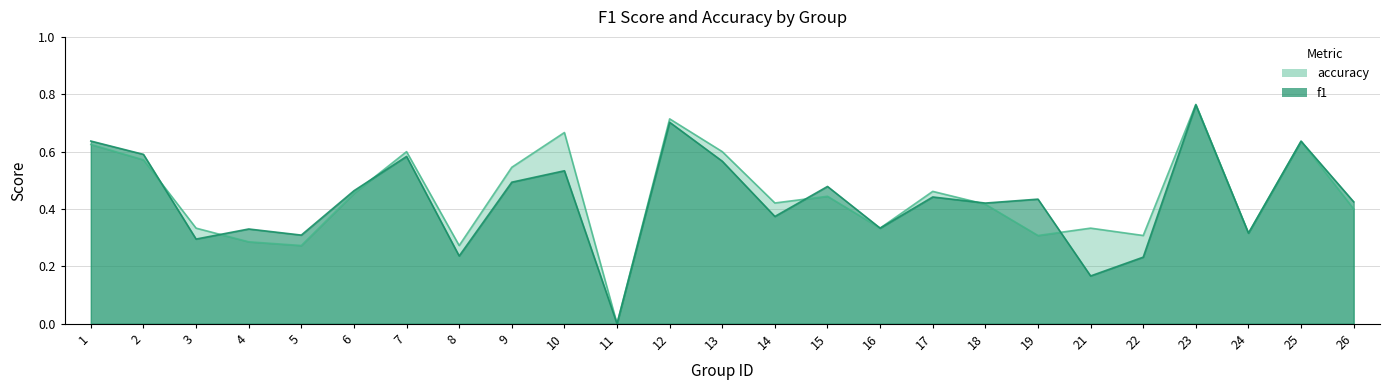

What are all the series names shown in the legend?

f1, accuracy